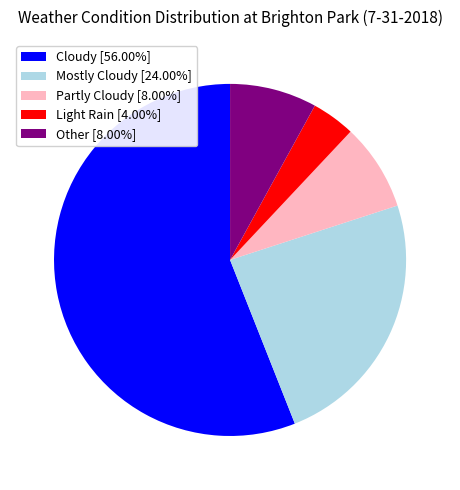

Count the number of slices in the pie.

5